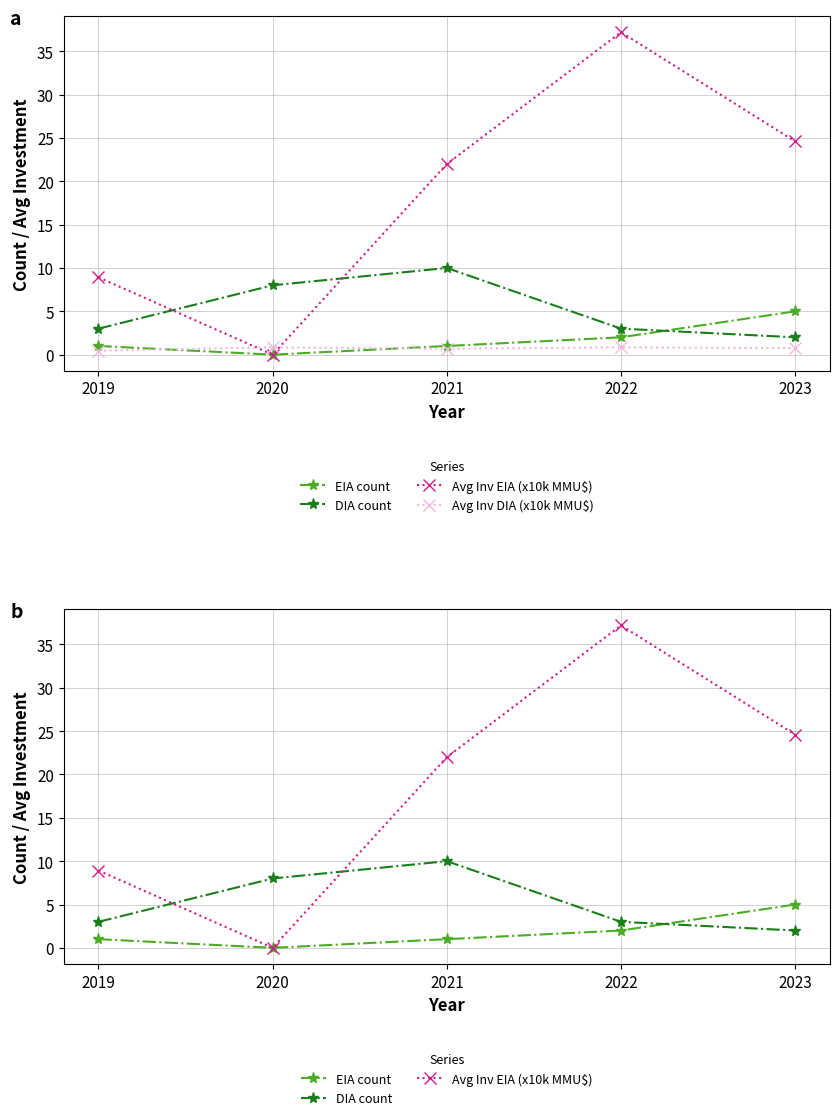

How many categories are shown in the chart?

5